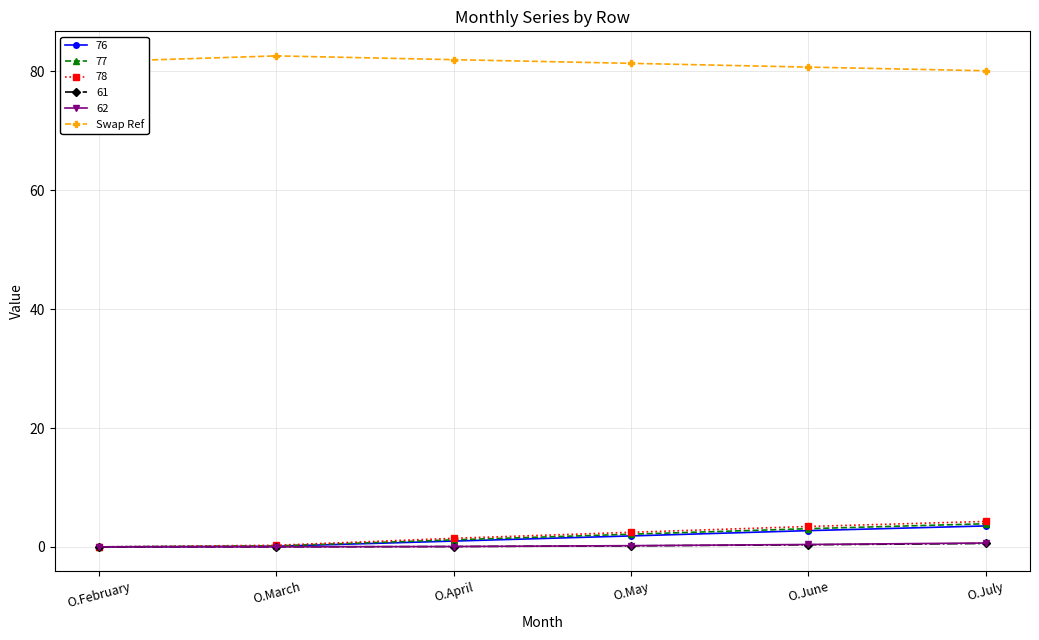

What is the maximum value shown in the chart?

82.6